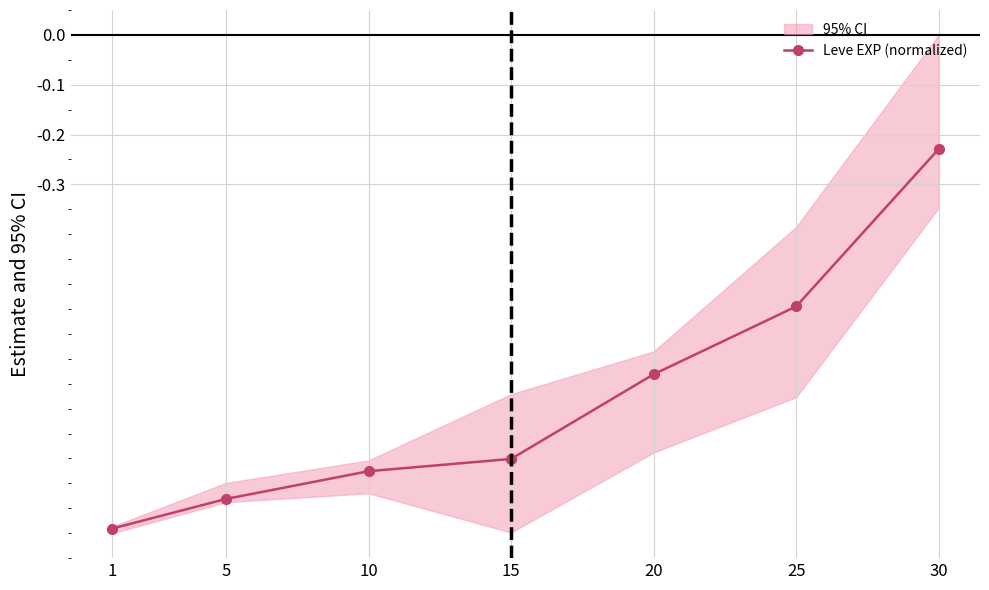

What is the minimum value shown in the chart?

-1.0